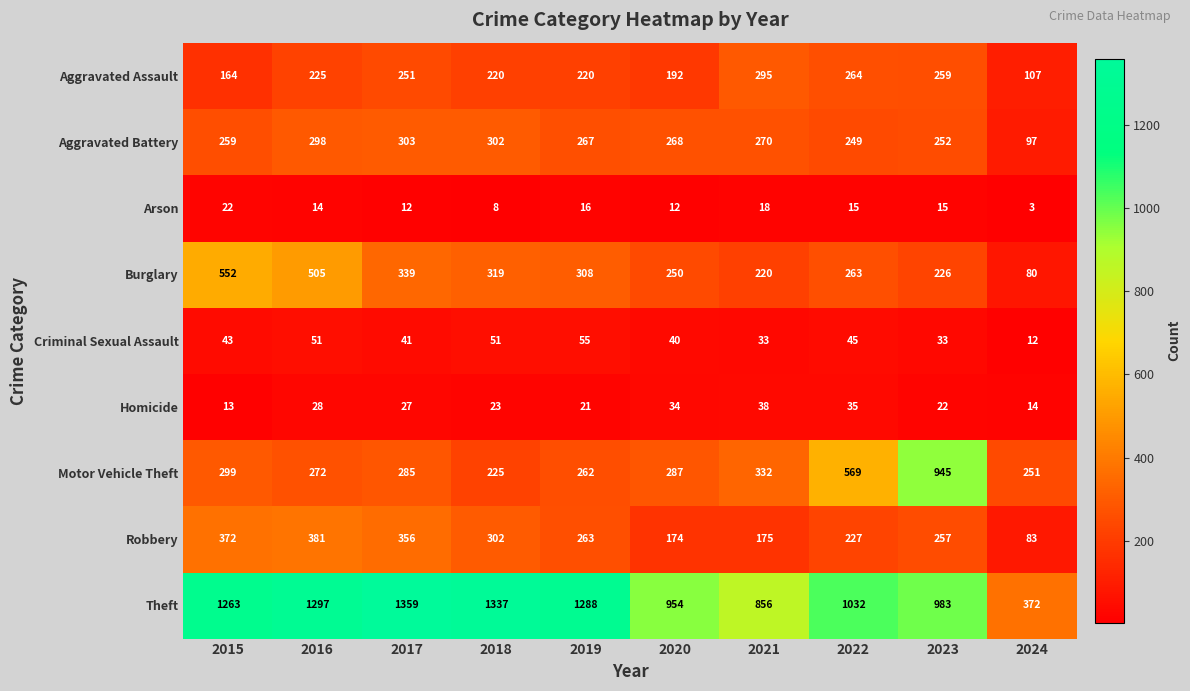

List the series in order of their peak value, highest first.

Theft, Motor Vehicle Theft, Burglary, Robbery, Aggravated Battery, Aggravated Assault, Criminal Sexual Assault, Homicide, Arson